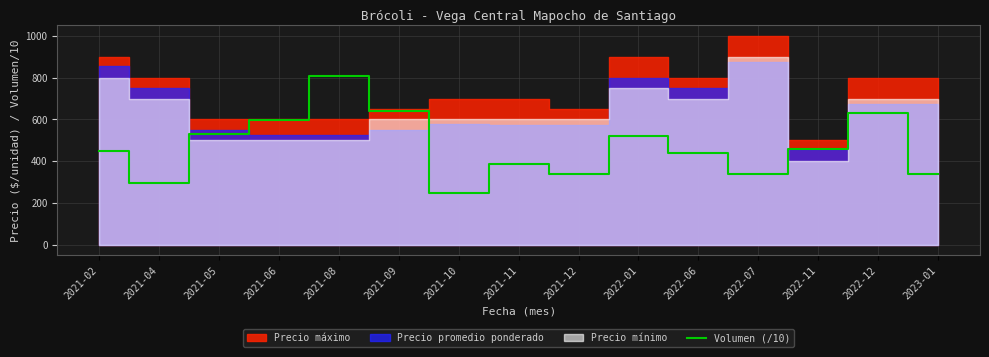

What is the label of the 4th point from the left?

2021-06